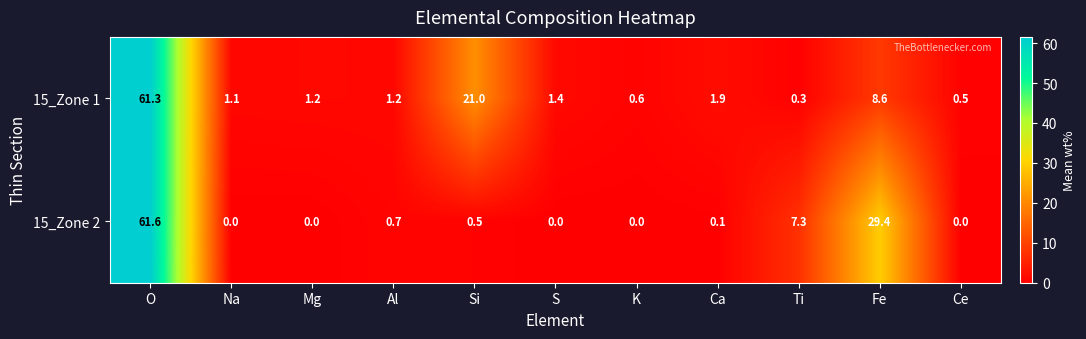

What is the maximum value shown in the chart?

61.6